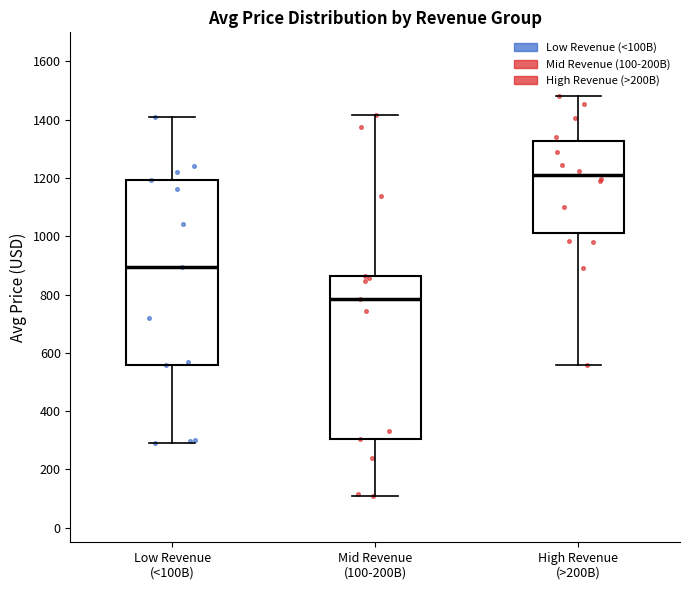

Which box's median line is the highest?

High Revenue (>200B)